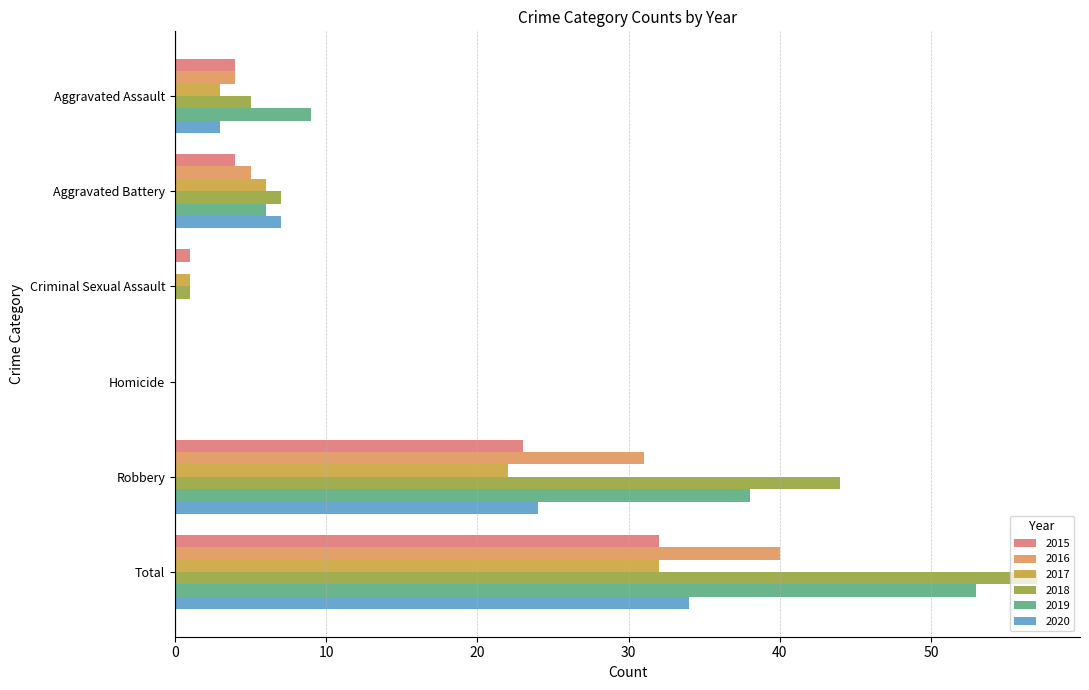

How many distinct data groups are displayed?

6